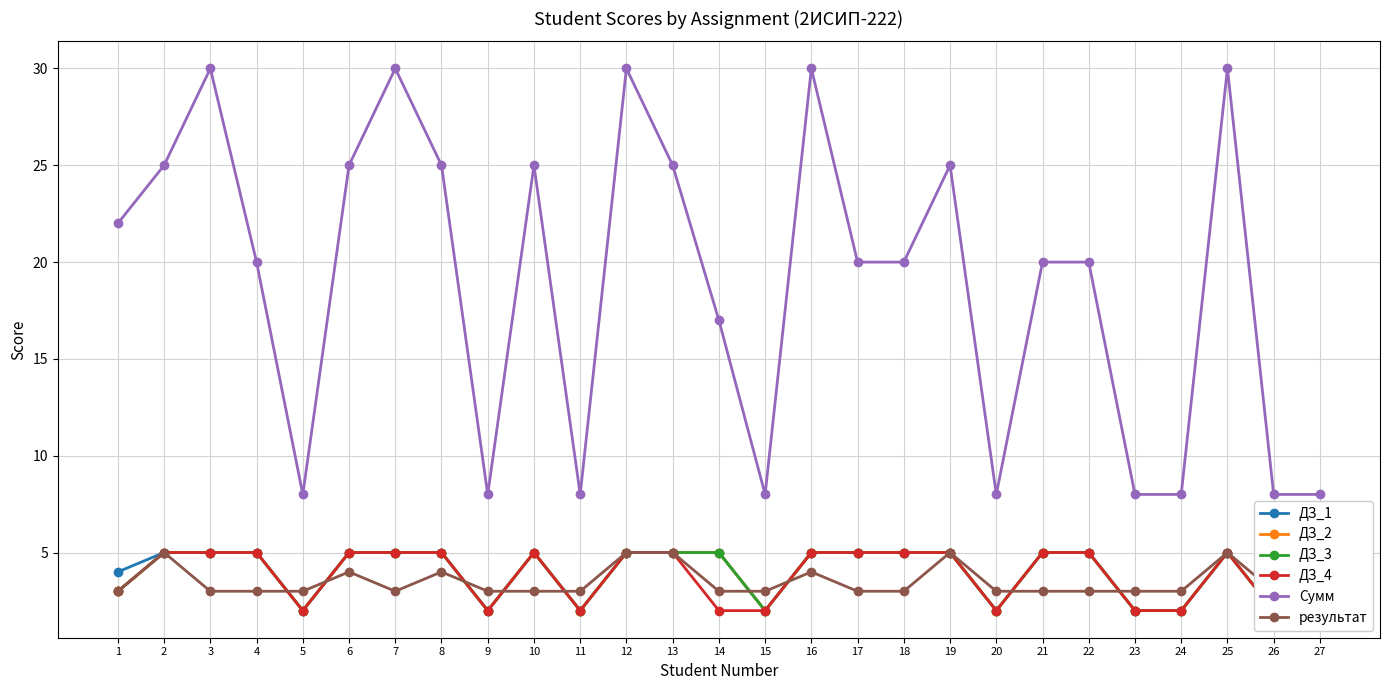

Which series has the largest total across all categories?

Сумм